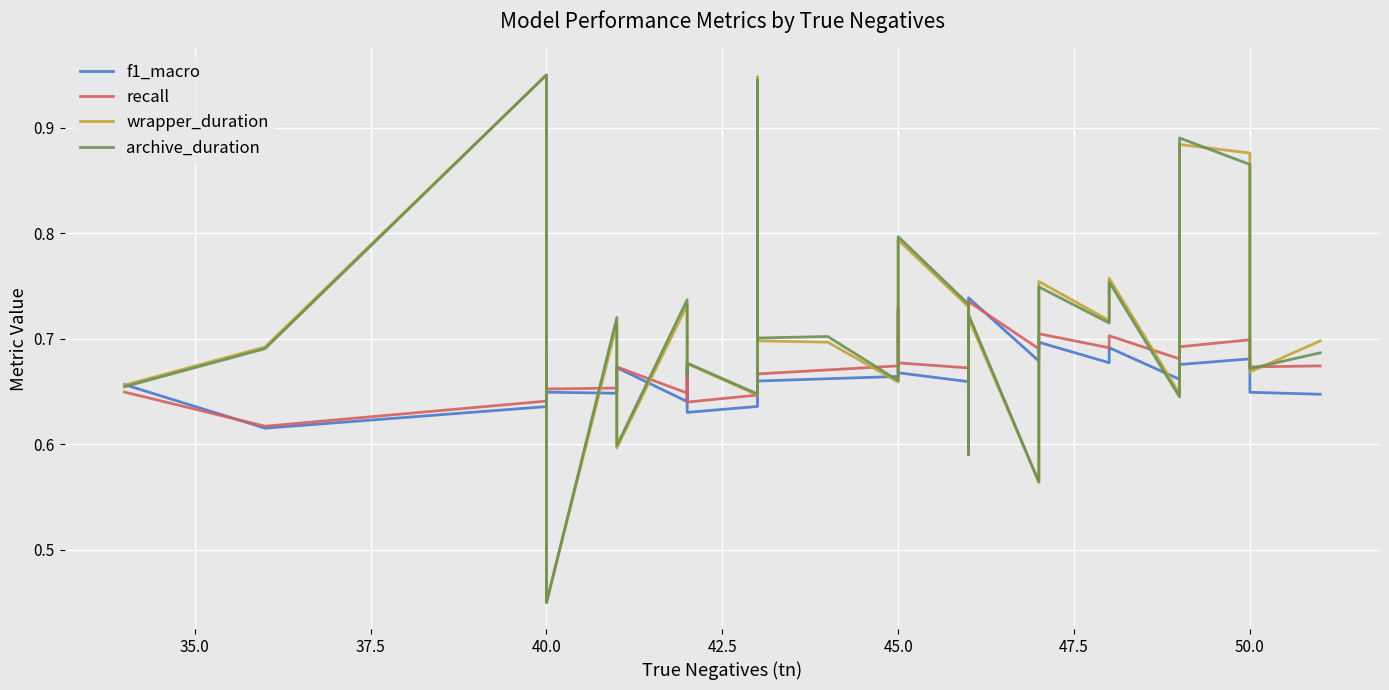

Reading right to left, extract all data points from this chart.

f1_macro: 0.6	0.6	0.7	0.7	0.7	0.7	0.7	0.7	0.7	0.7	0.7	0.7	0.7	0.7	0.7	0.7	0.7	0.7	0.7	0.6	0.6	0.7	0.6	0.7	0.6	0.6	0.7	0.6	0.6	0.7
recall: 0.7	0.7	0.7	0.7	0.7	0.7	0.7	0.7	0.7	0.7	0.7	0.7	0.7	0.7	0.7	0.7	0.7	0.7	0.7	0.6	0.6	0.7	0.6	0.7	0.7	0.7	0.7	0.6	0.6	0.6
wrapper_duration: 0.7	0.7	0.9	0.9	0.6	0.8	0.7	0.8	0.6	0.7	0.6	0.7	0.8	0.8	0.7	0.7	0.7	0.7	0.9	0.6	0.7	0.7	0.7	0.6	0.7	0.5	0.7	0.9	0.7	0.7
archive_duration: 0.7	0.7	0.9	0.9	0.6	0.8	0.7	0.7	0.6	0.7	0.6	0.7	0.8	0.8	0.7	0.7	0.7	0.7	0.9	0.6	0.7	0.7	0.7	0.6	0.7	0.5	0.7	0.9	0.7	0.7